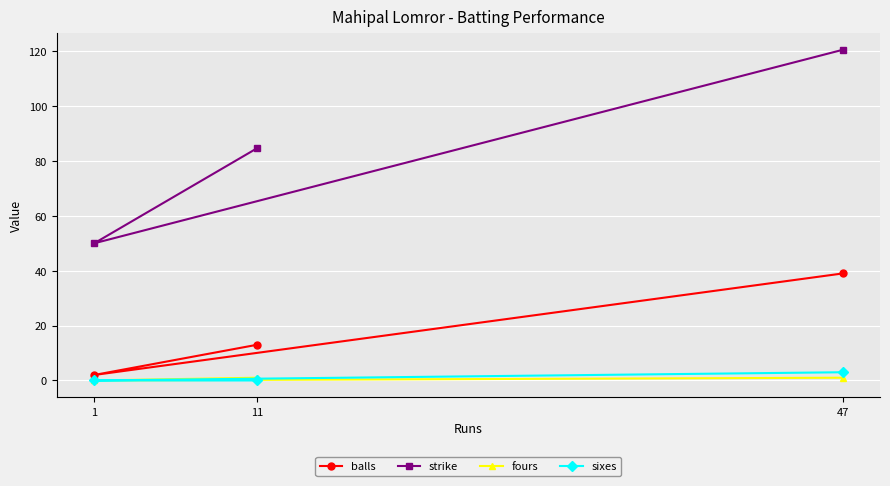

What is the spread (max minus min) of values at 47?

119.5